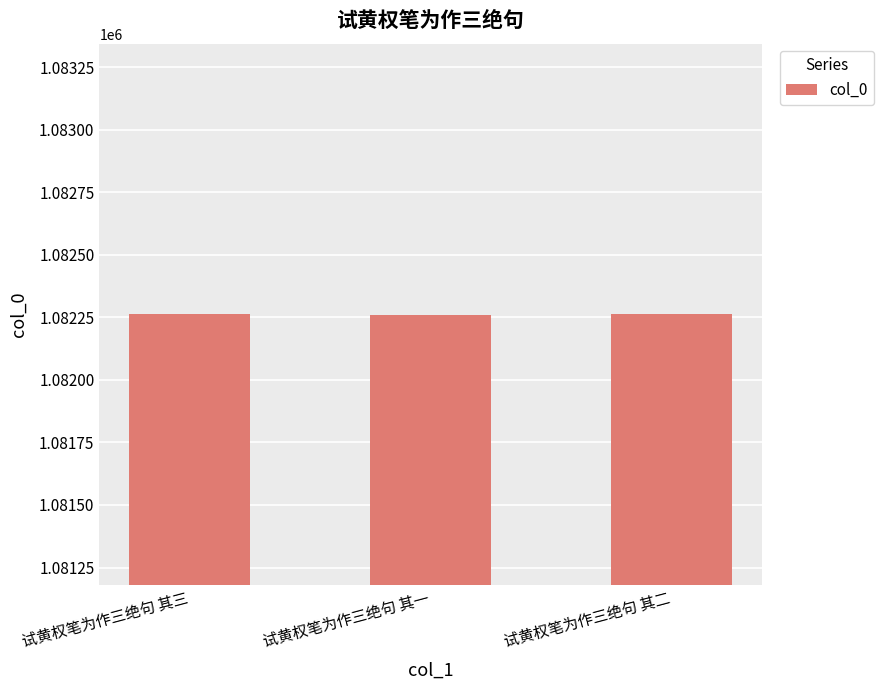

What is the value of the 2nd bar from the left?

1082261